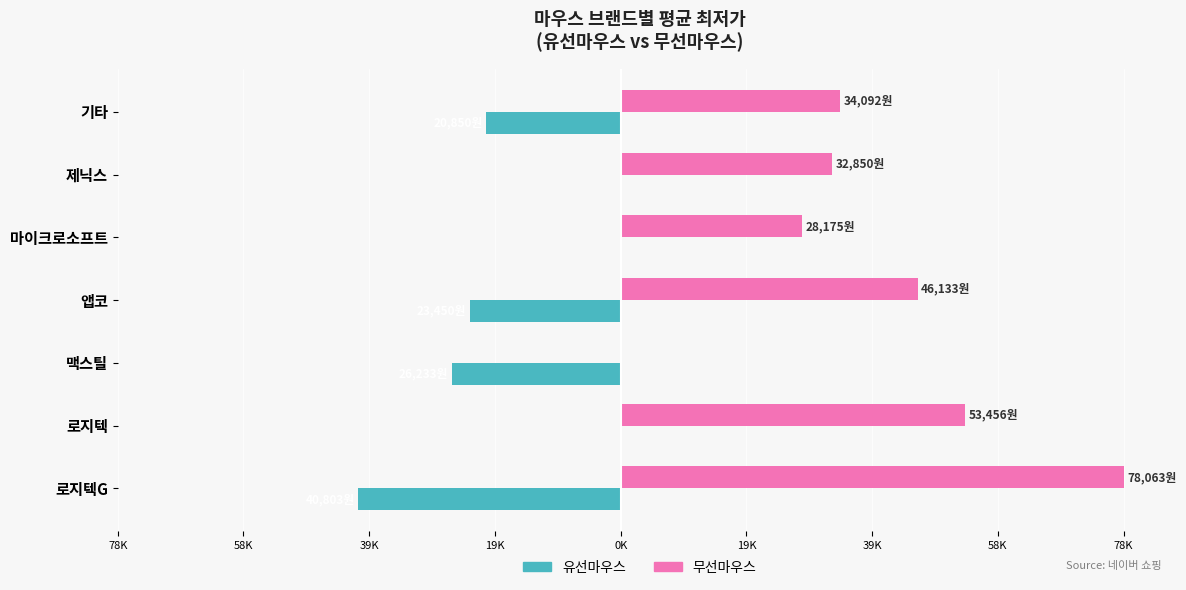

What are all the series names shown in the legend?

유선마우스, 무선마우스